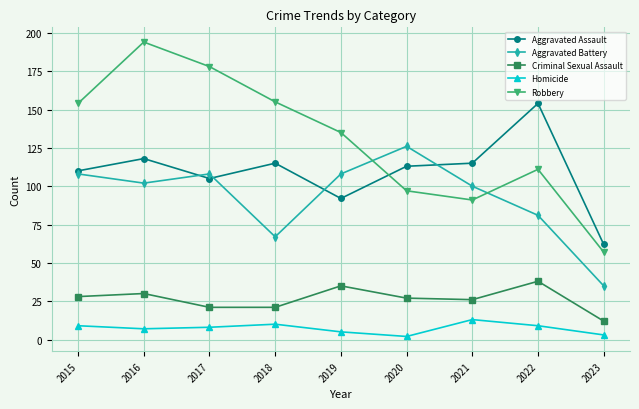

Where is Robbery nearest to the value 125?

2019